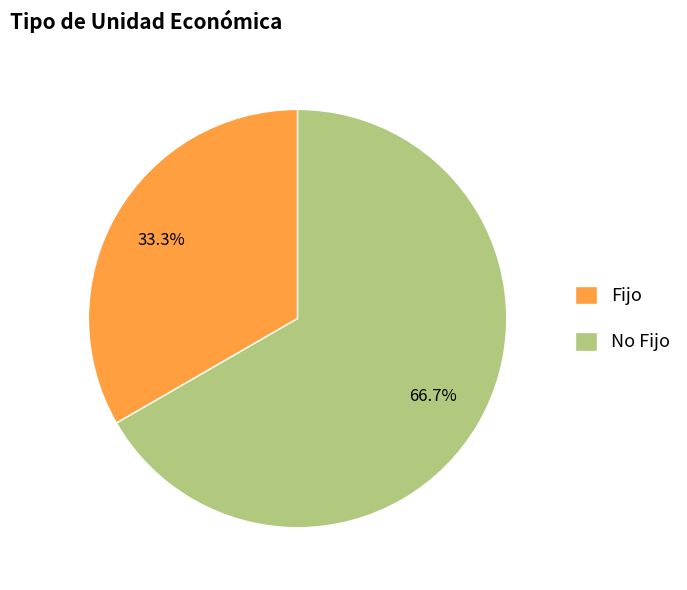

The Fijo slice represents 23% of the pie. True or false?

False